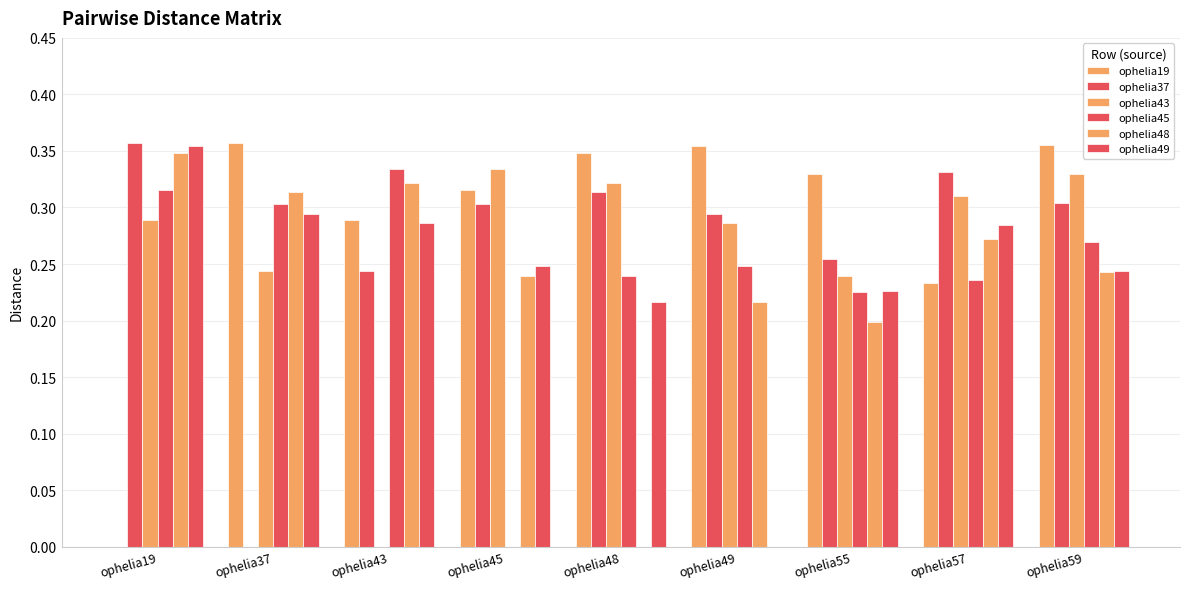

Count the number of data series in this chart.

6